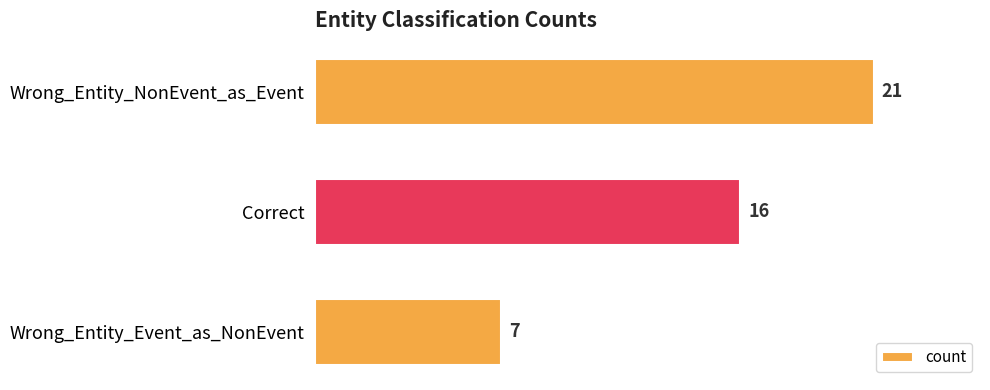

What is the difference between the maximum and minimum values?

14